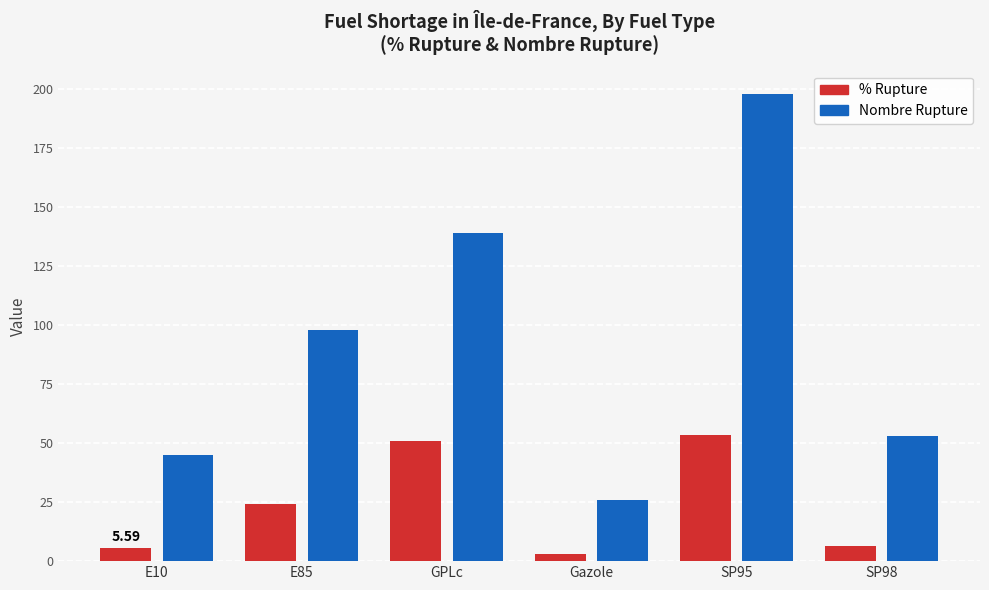

Which label corresponds to the largest value in the chart?

SP95